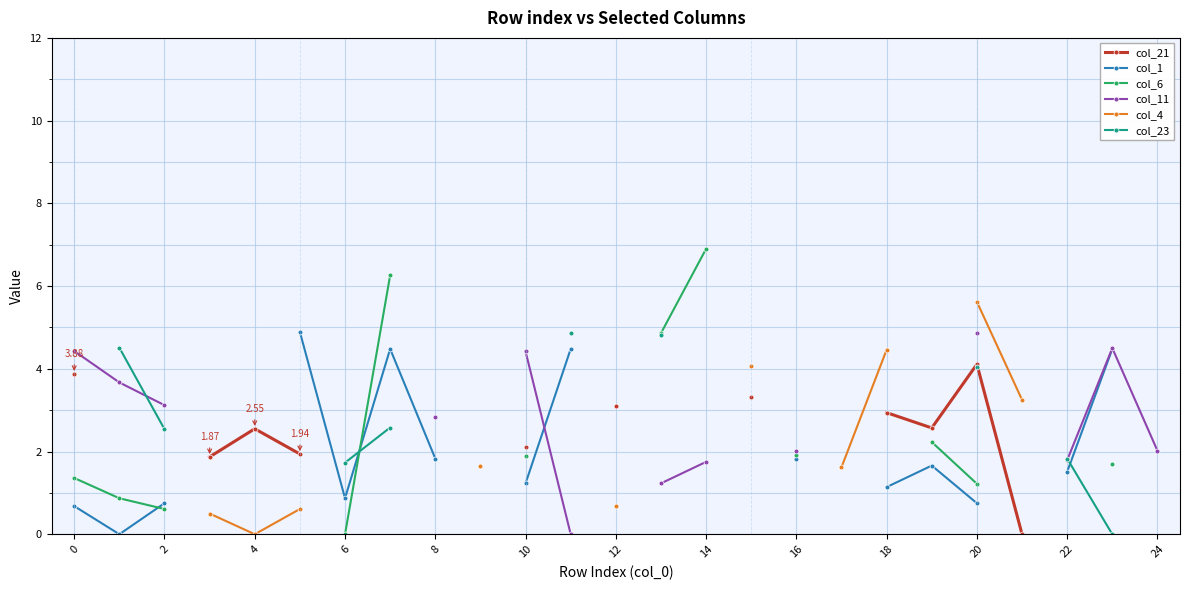

What is the highest value of the col_1 series?

4.9